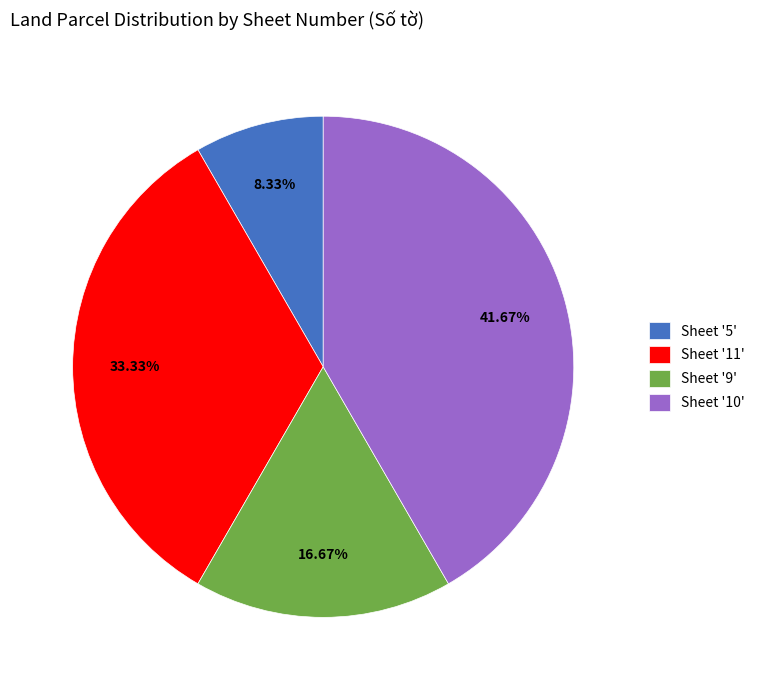

Rank the categories by value from lowest to highest.

Sheet '5', Sheet '9', Sheet '11', Sheet '10'